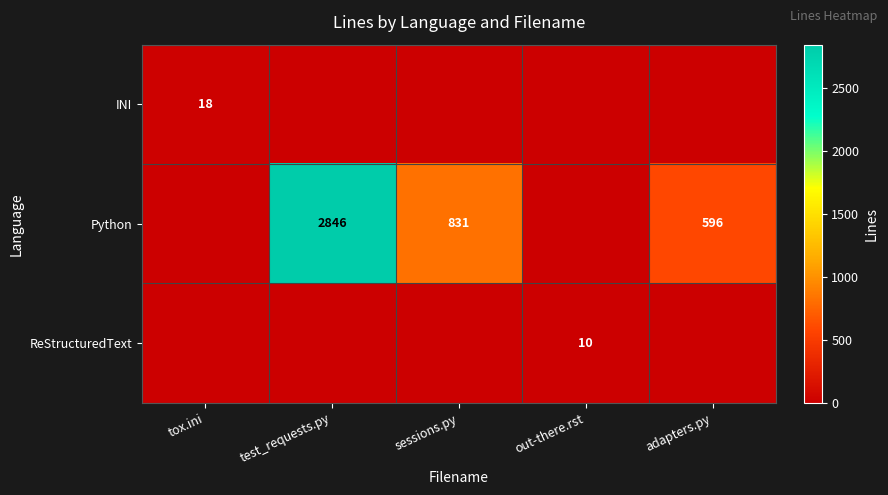

Is the value of ReStructuredText at out-there.rst greater than the value of Python at adapters.py?

No